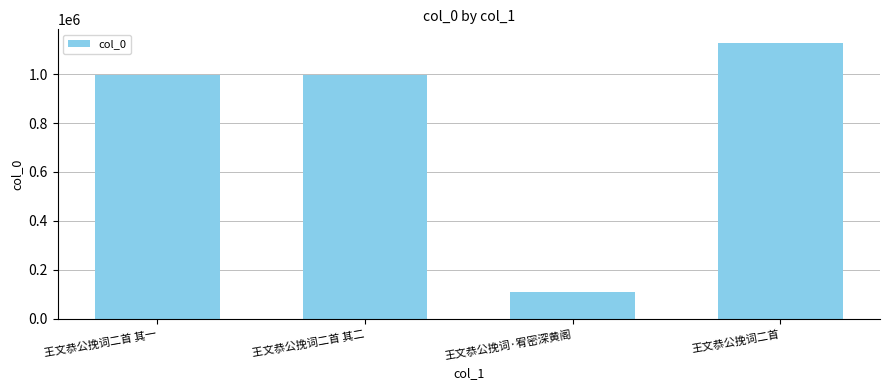

Which label corresponds to the largest value in the chart?

王文恭公挽词二首